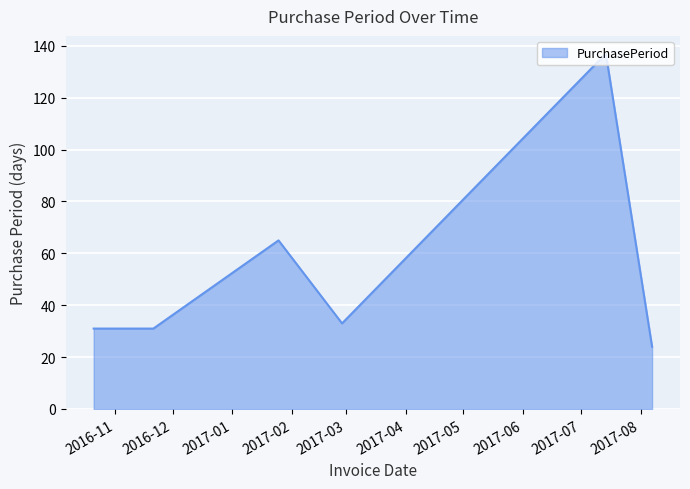

What is the sum of all values?

321